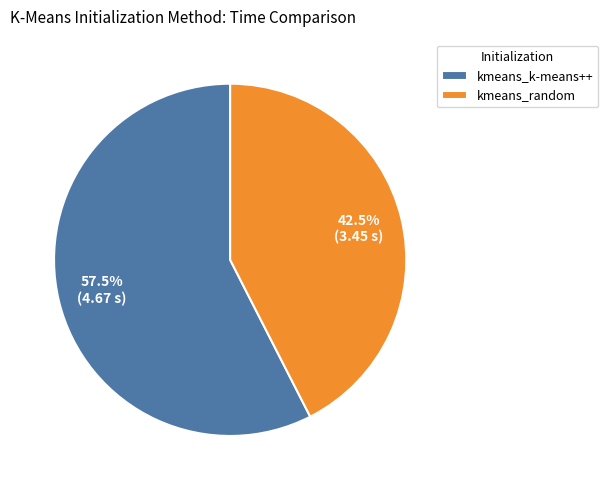

Is the sum of kmeans_random and kmeans_k-means++ greater than half?

Yes